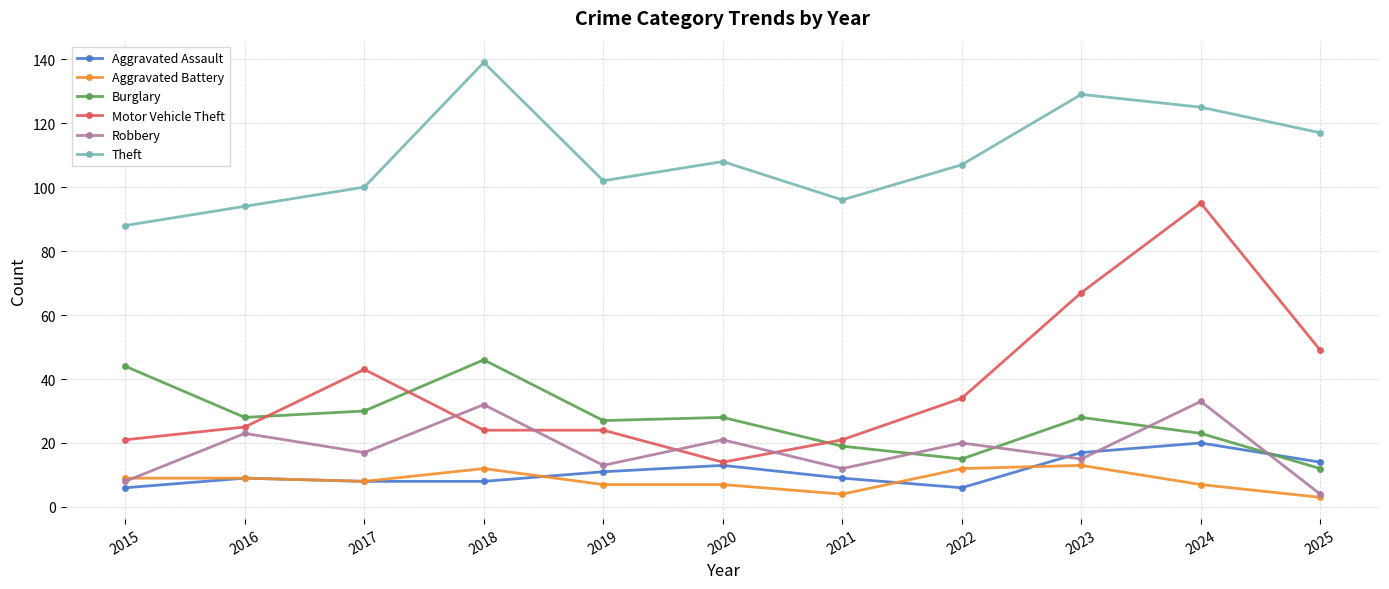

What is the maximum value for Motor Vehicle Theft?

95